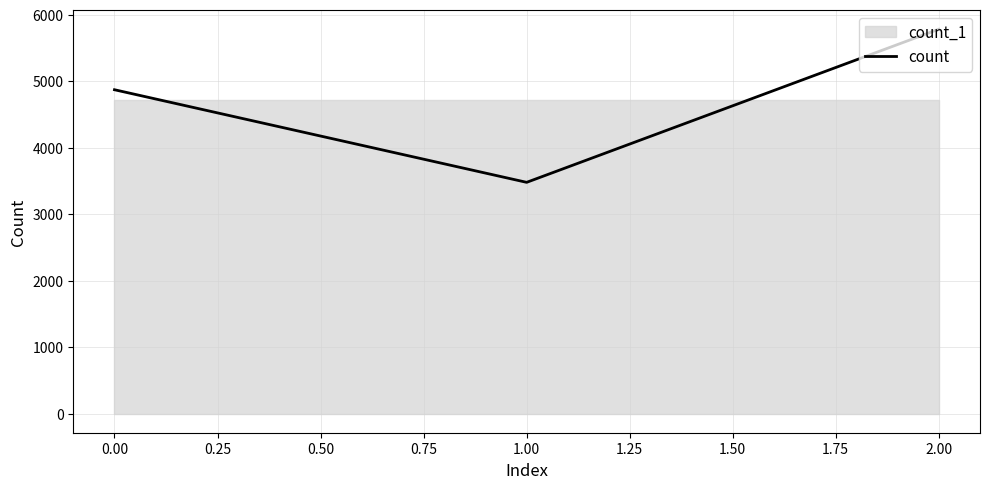

The value of count at 2.00 is 8563. True or false?

False